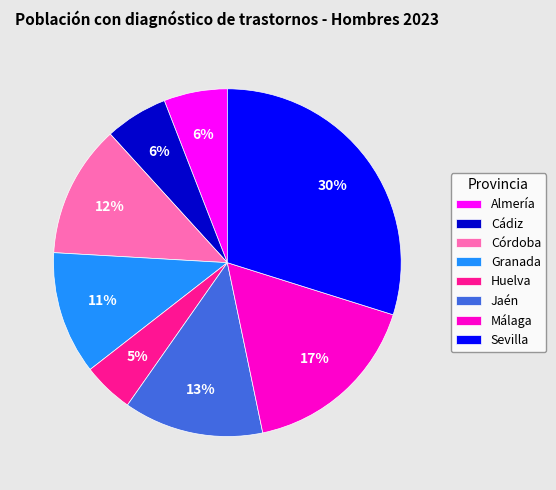

Which category has the biggest portion of the pie?

Sevilla